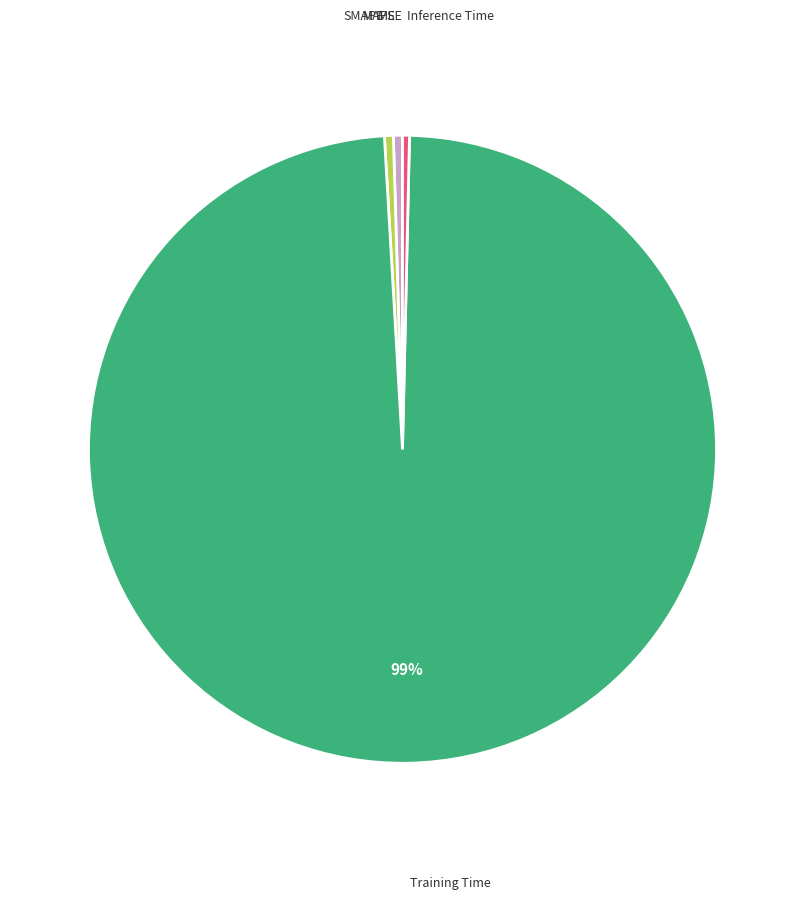

To the nearest percent, what is the average slice percentage?

20%